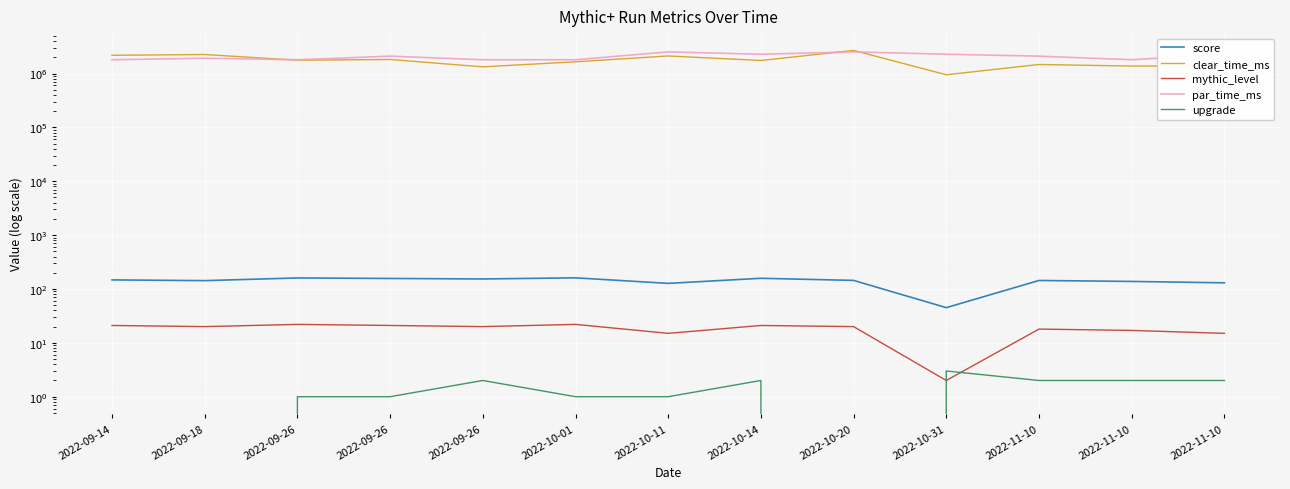

At which label does score first exceed 144?

2022-09-14